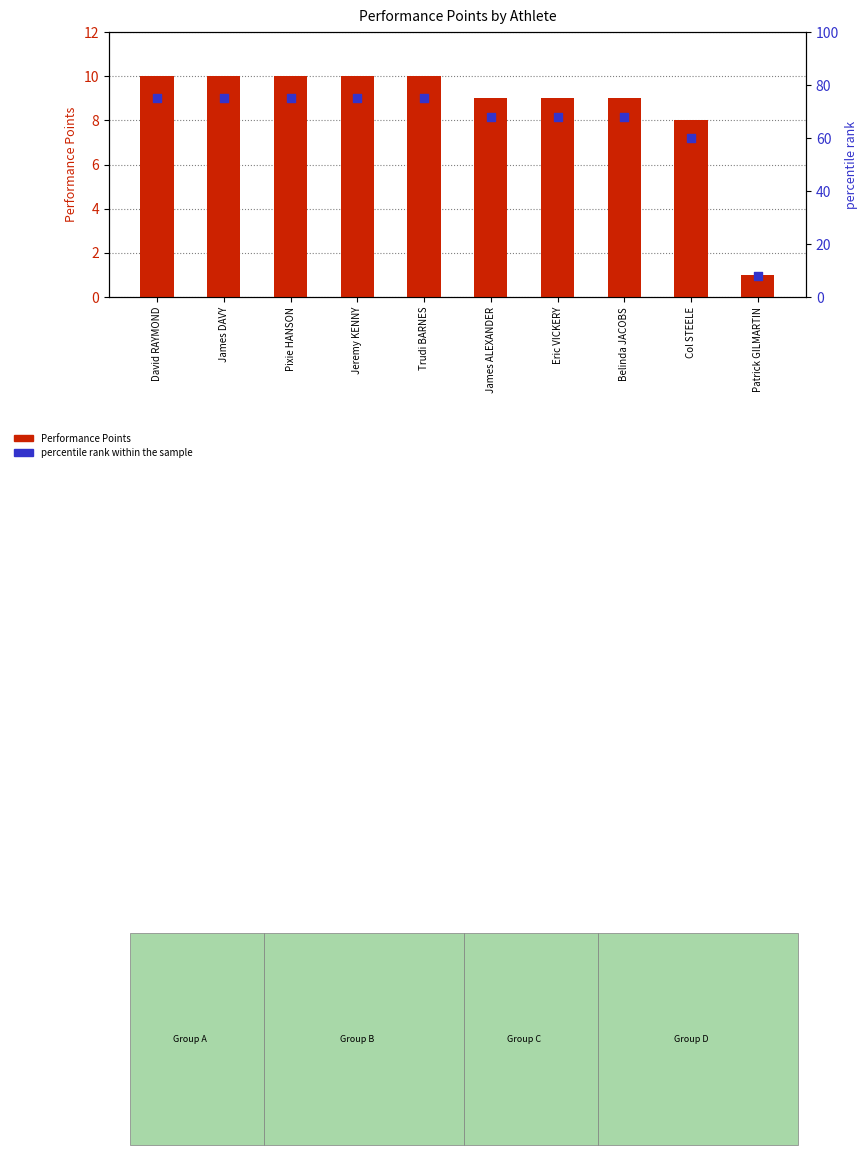

Is the value of Performance Points at James DAVY greater than the value of percentile rank within the sample at Jeremy KENNY?

No